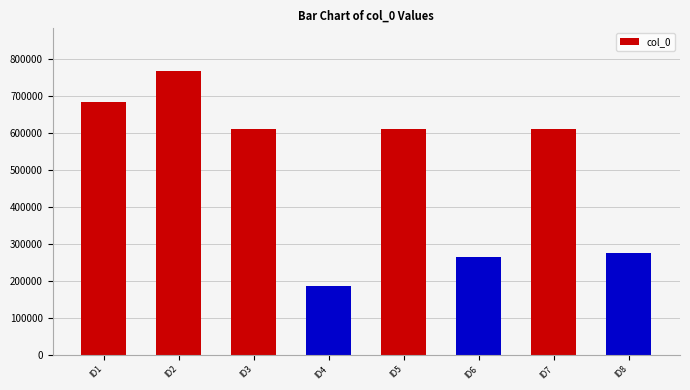

Count the number of data series in this chart.

1